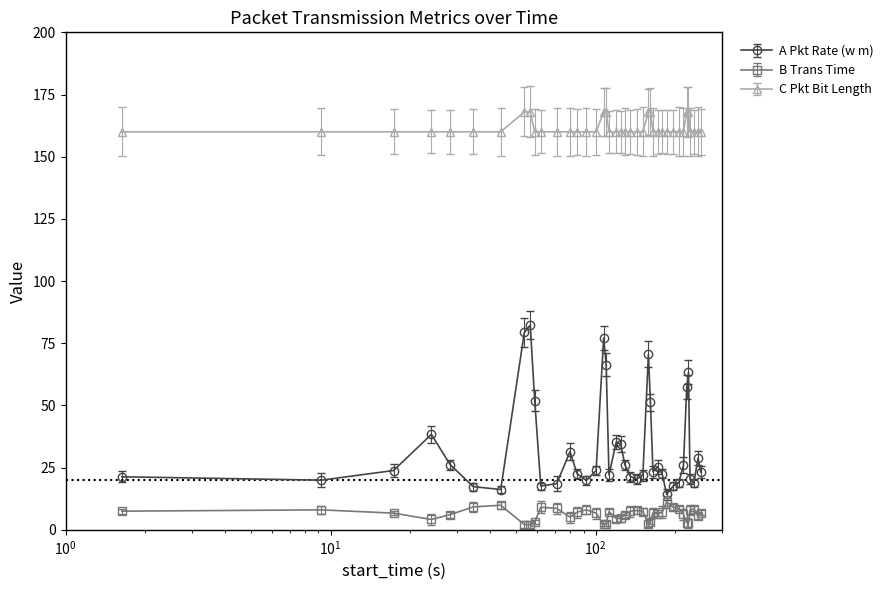

What is the greatest value displayed?

168.0